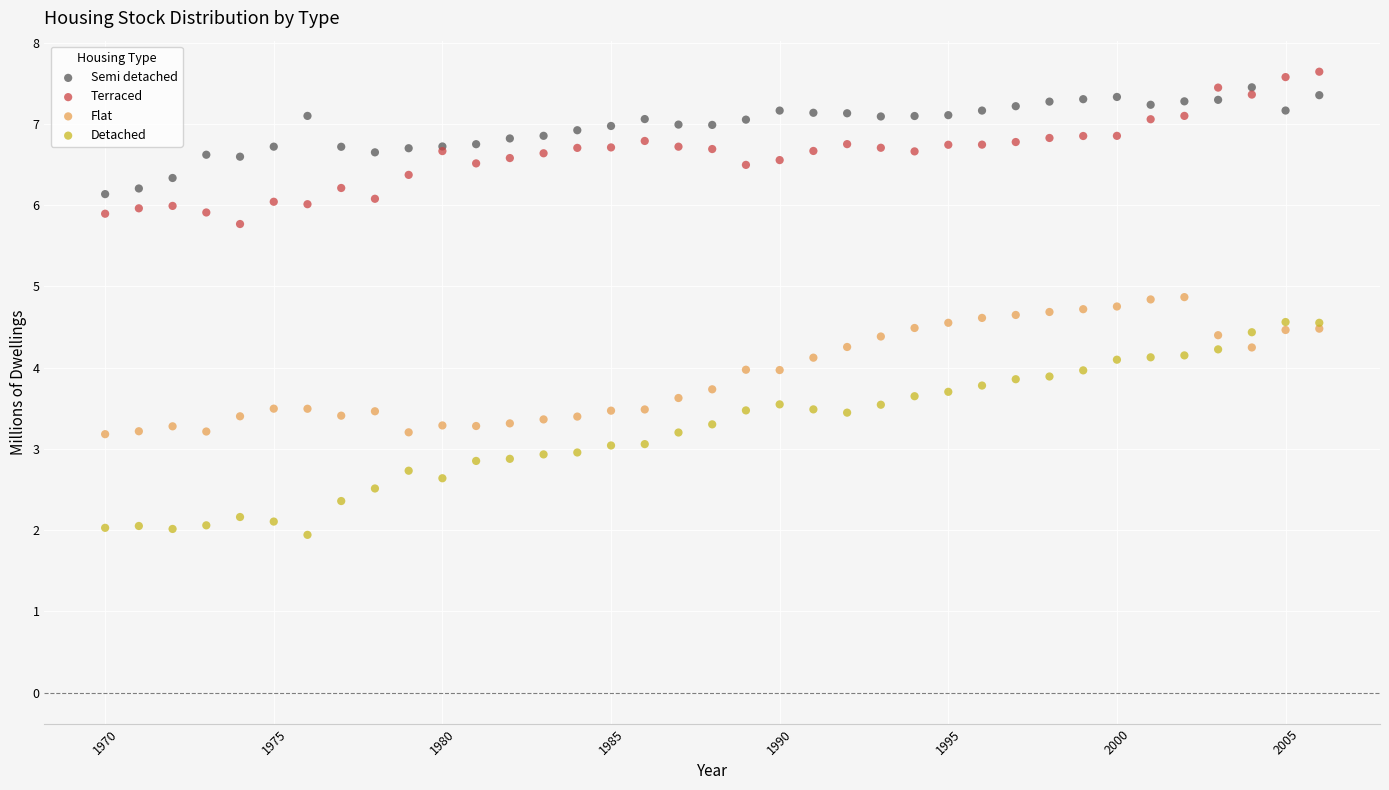

Which series contains the lowest Y value?

Detached